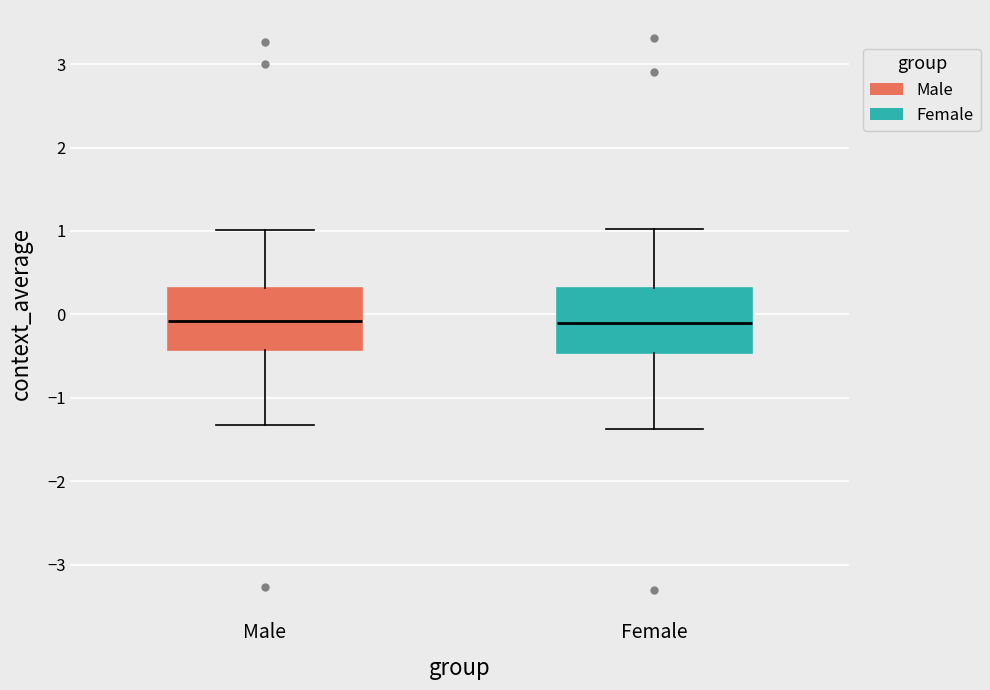

Reading left to right, transcribe this box plot: for each box, give where its median line is, the range the box spans, and where its two whiskers end, as read against the y-axis. The values are not printed on the chart, so give them approximately, as read against the axis.

Male: median -0.1, box -0.4 to 0.3, whiskers -1.3 to 1.0
Female: median -0.1, box -0.5 to 0.3, whiskers -1.4 to 1.0